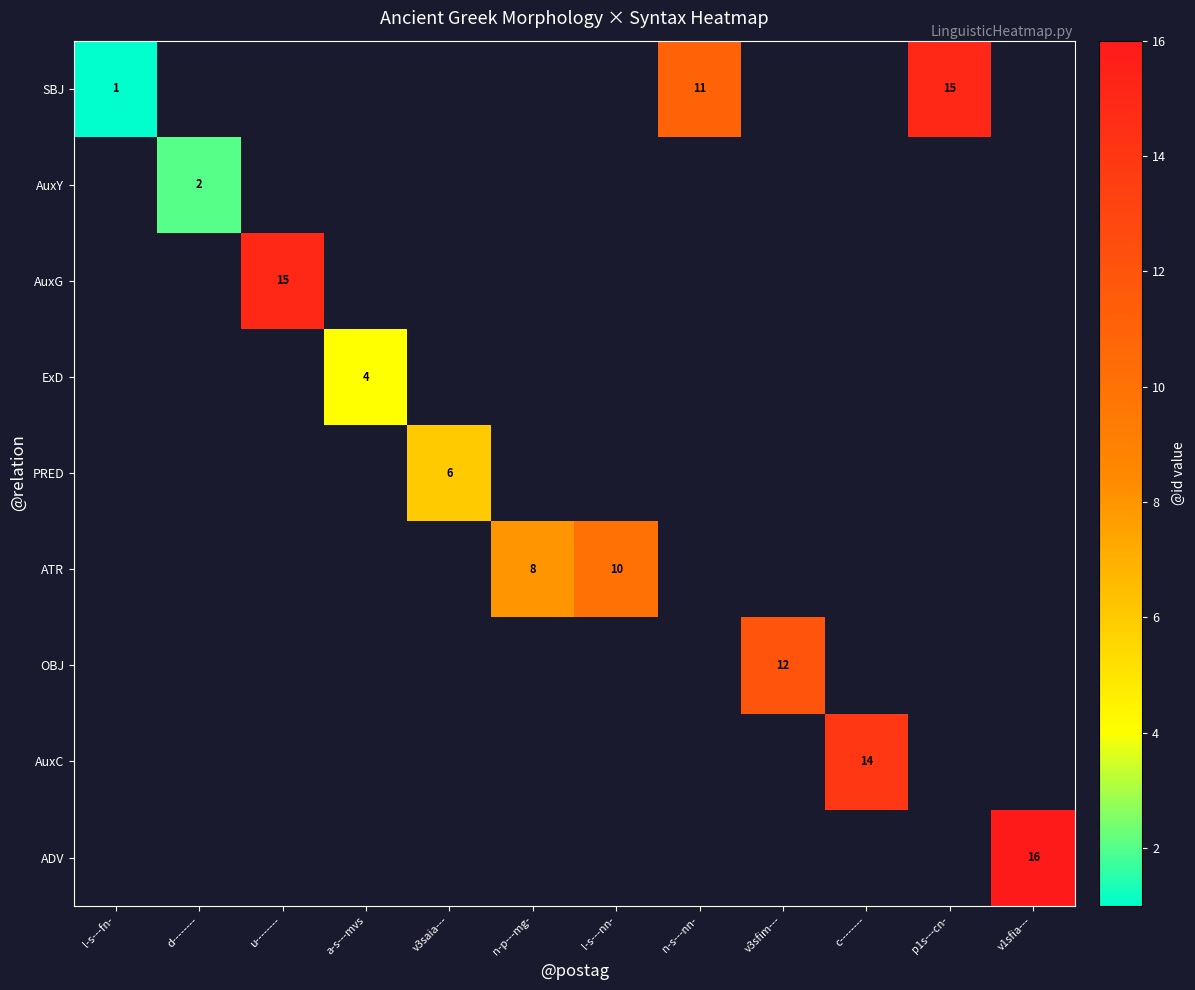

The value of SBJ at n-s---nn- is 11. True or false?

True